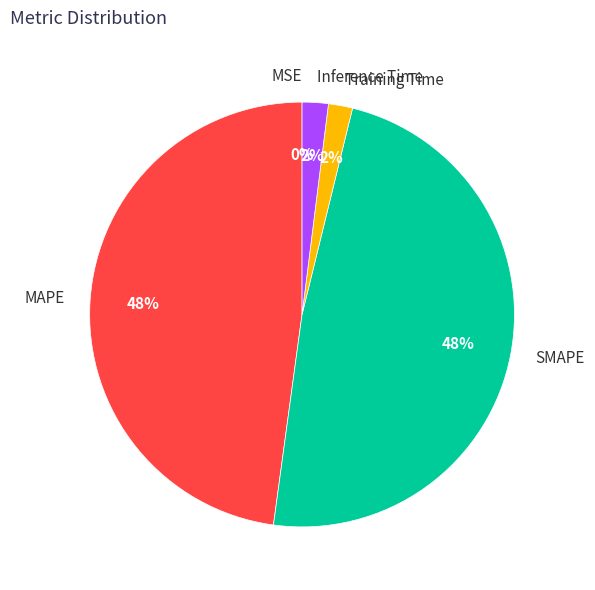

Is it true that MAPE is 48% of the pie?

True